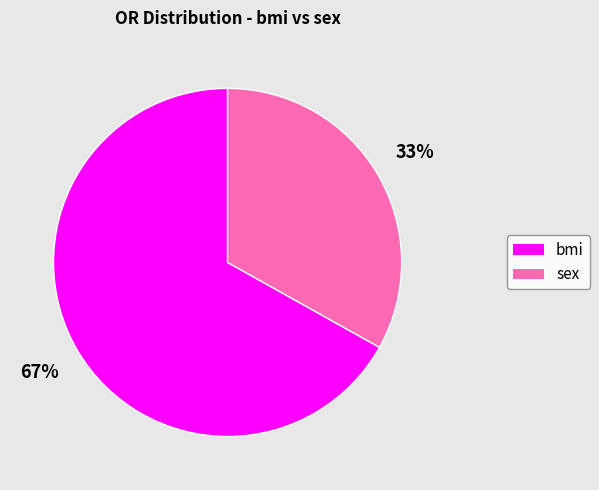

Is bmi the majority of the pie?

Yes